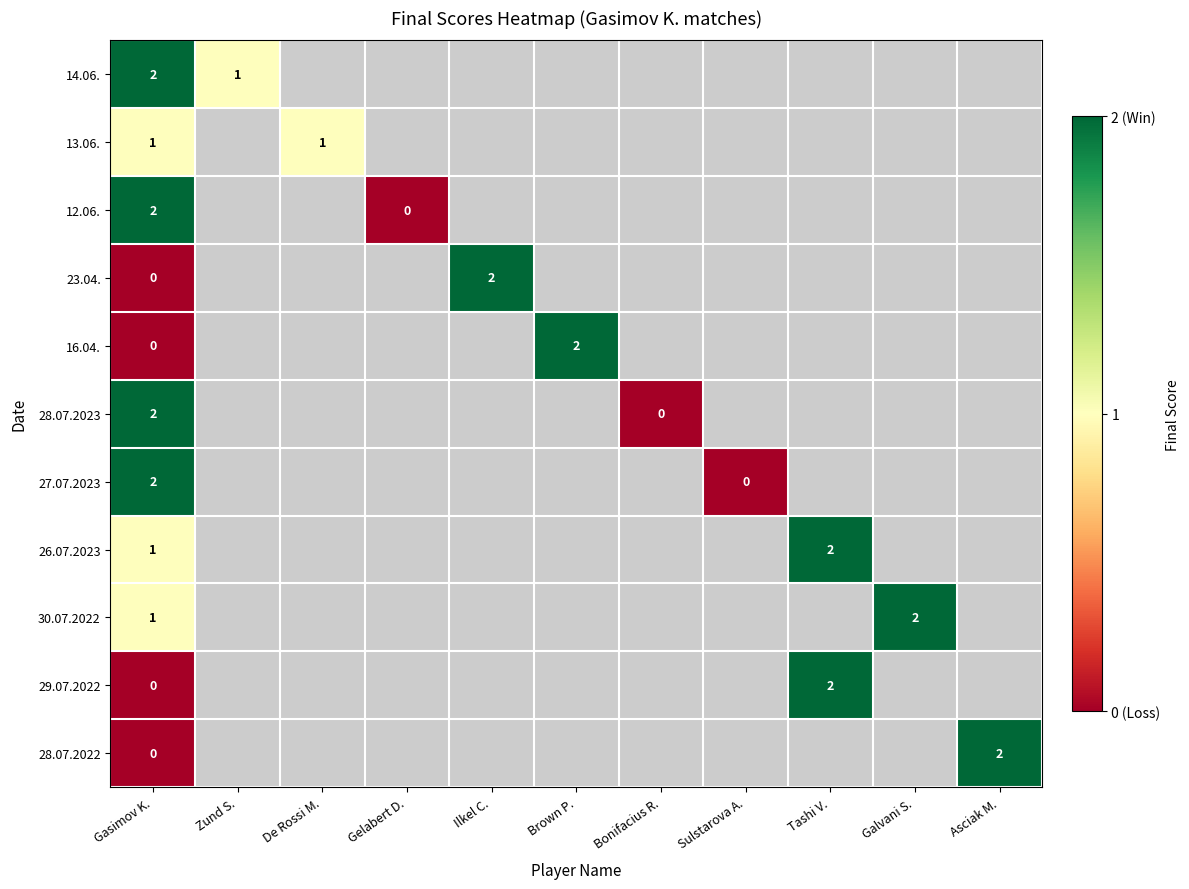

The value of 28.07.2023 at Gasimov K. is 1. True or false?

False